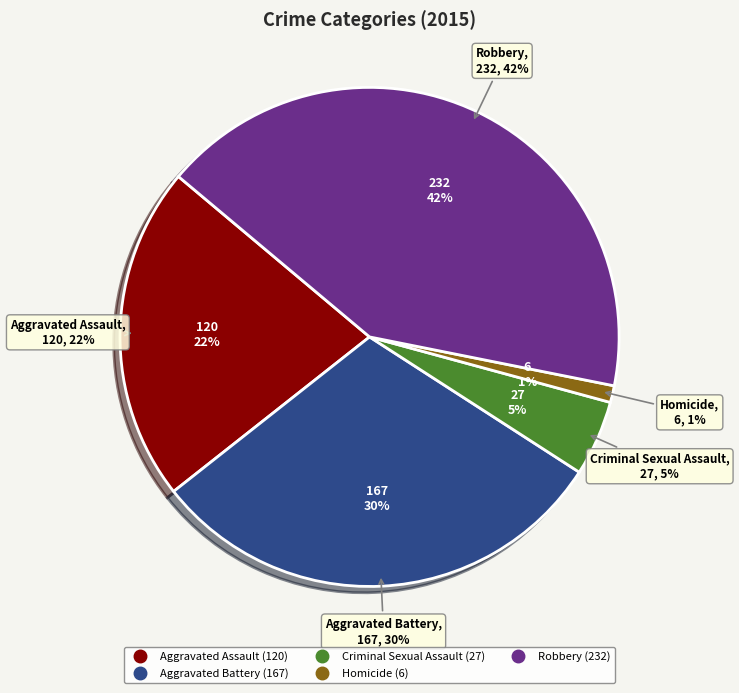

Is it true that Homicide is 1% of the pie?

True